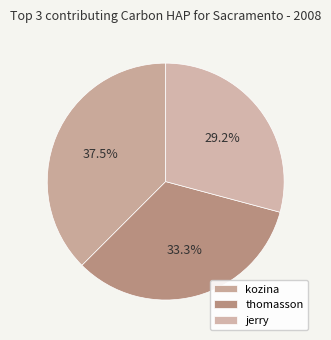

Count the number of slices in the pie.

3